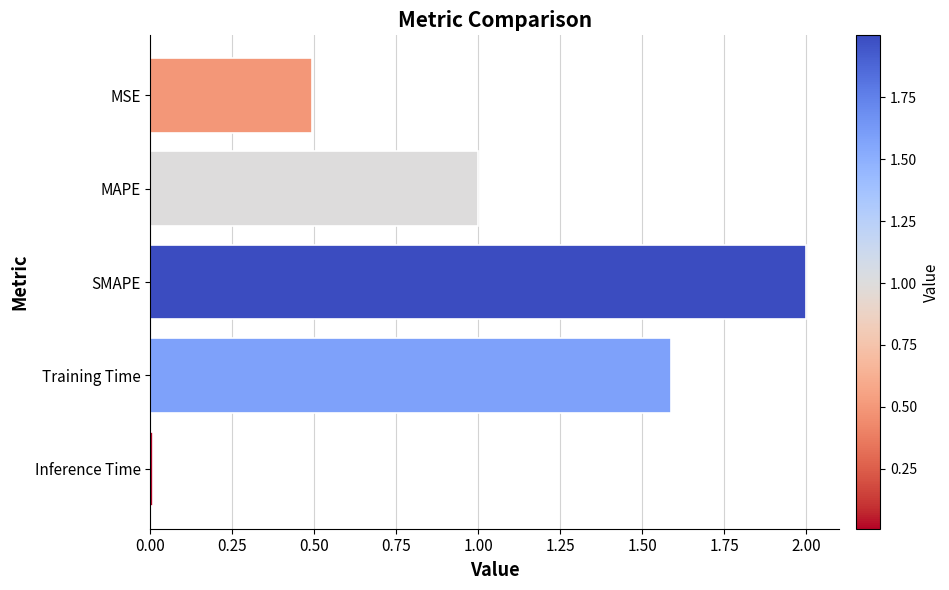

What is the maximum value shown in the chart?

2.0